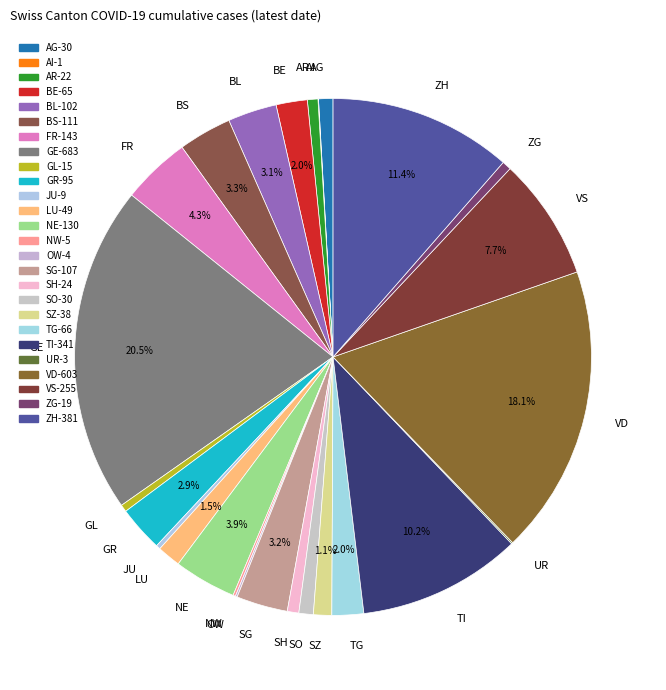

To the nearest percent, what is the difference between the AR and GE slice percentages?

20%